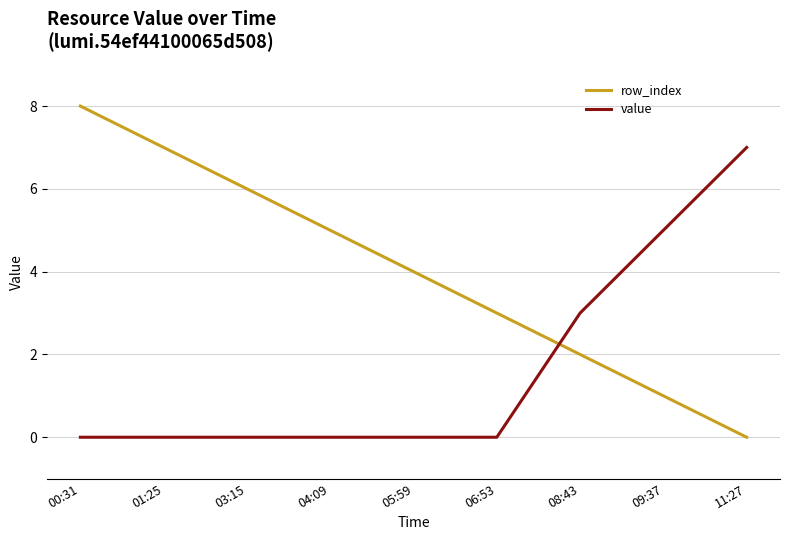

What is the approximate value of row_index at 03:15?

6